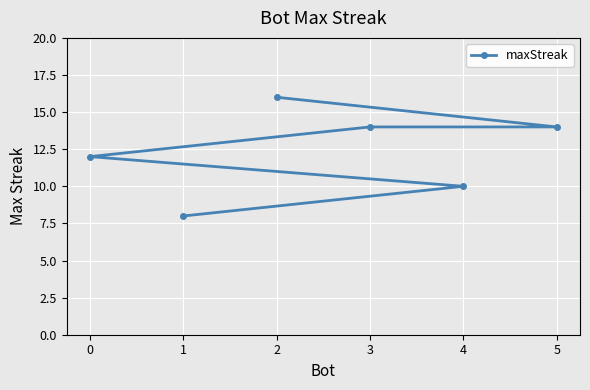

What is the ratio of the value at 3 to the value at 4?

1.4